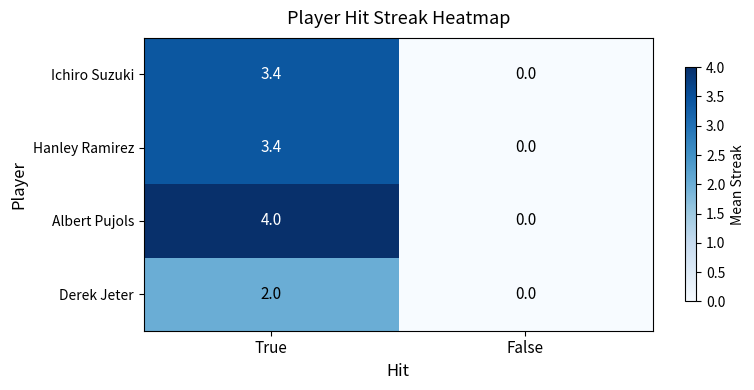

List the labels in order of Albert Pujols value, largest first.

True, False